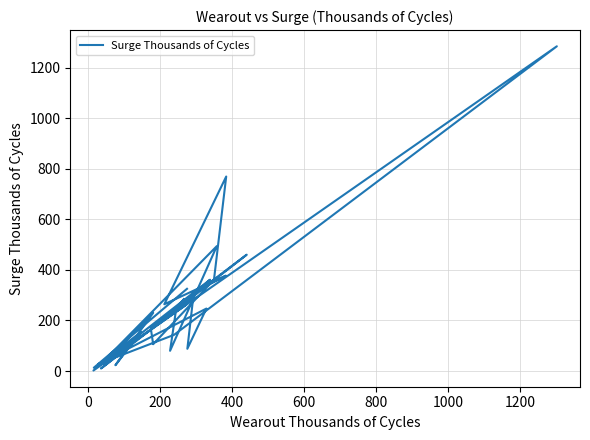

What is the average value?

251